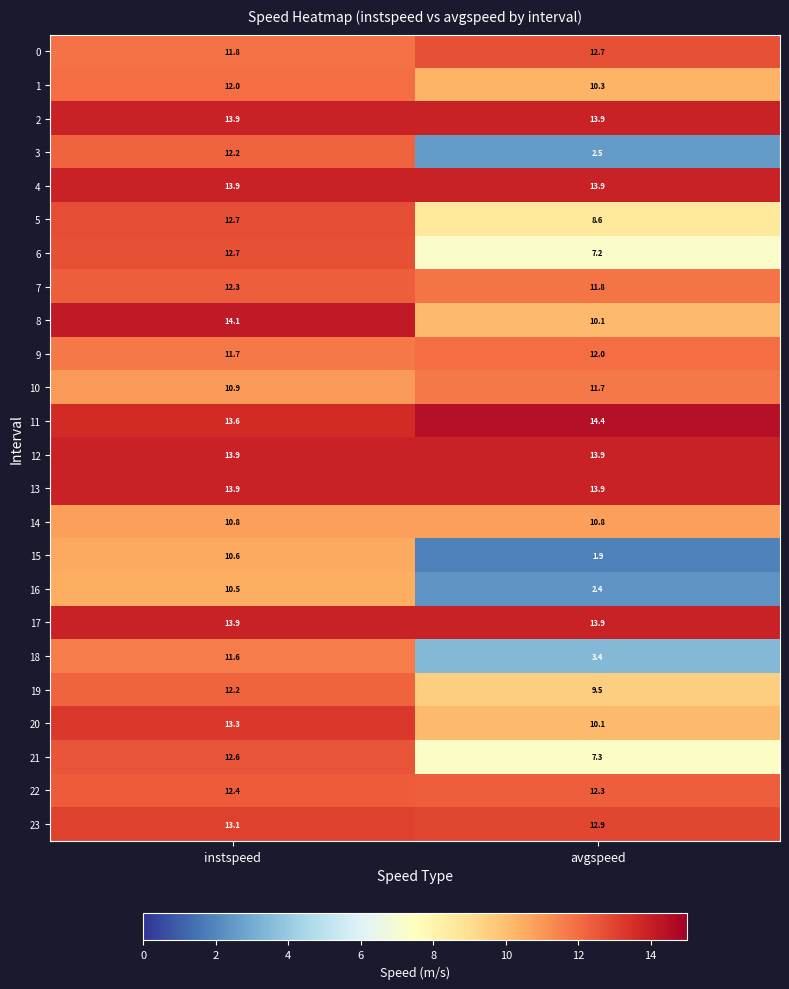

Between instspeed and avgspeed, which series saw the biggest shift?

3